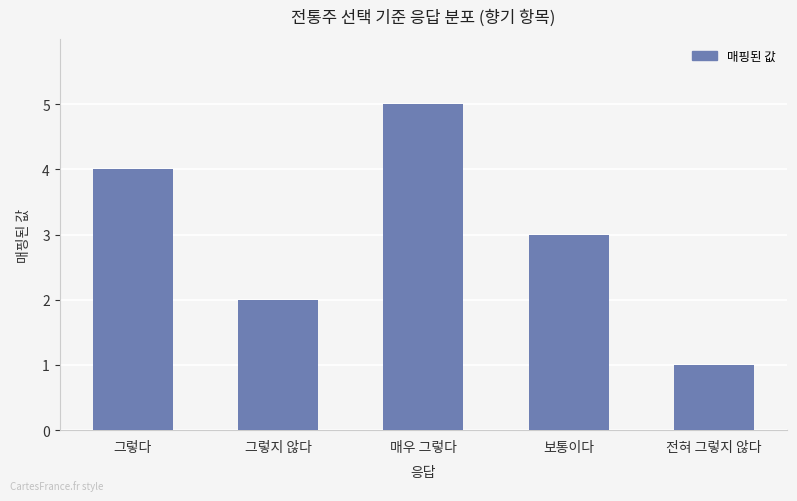

How many values are between 2 and 4?

3